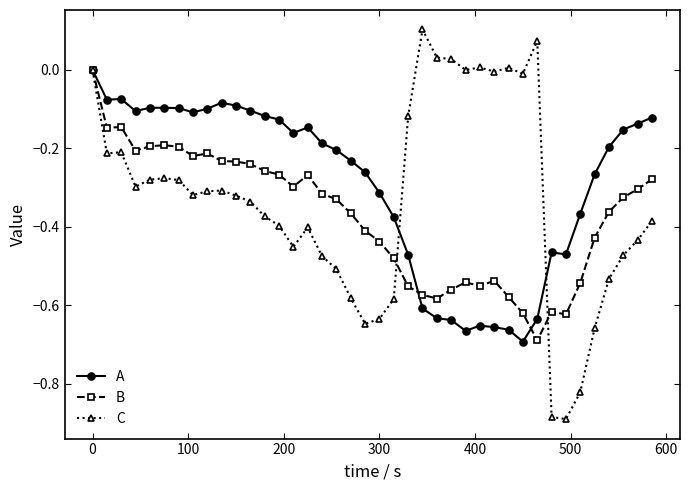

True or false: B has more than 2 points higher than both neighbors.

True